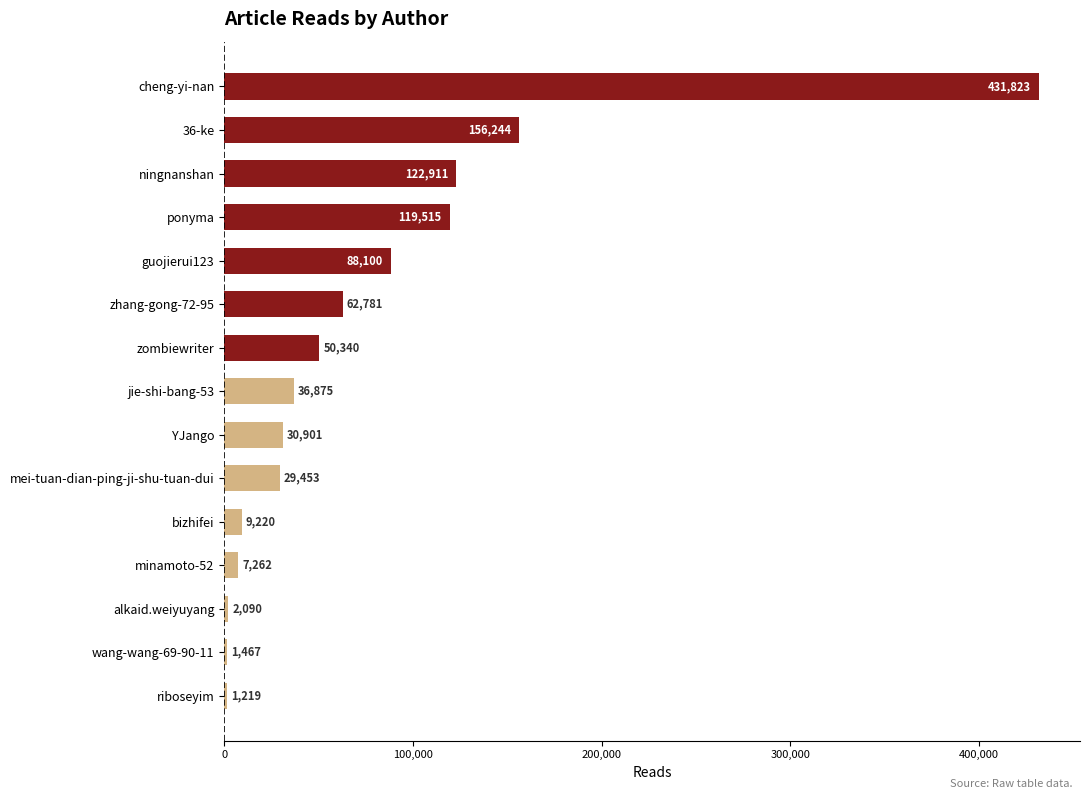

Where is the data nearest to the value 216521?

36-ke